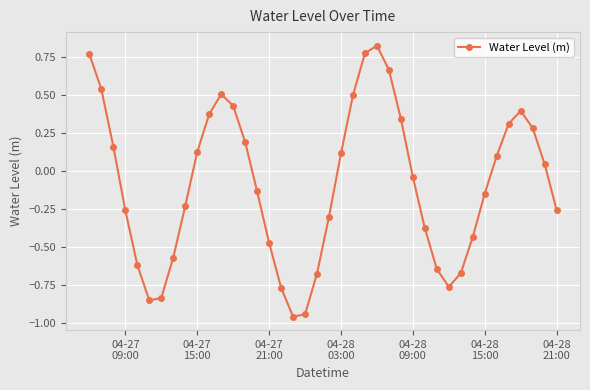

What is the difference between the maximum and minimum values?

1.8